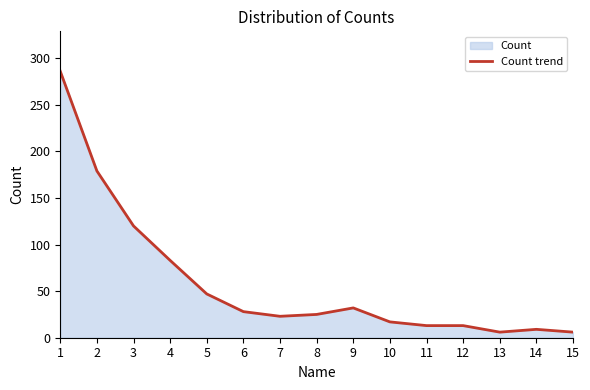

True or false: there are more than 0 points higher than both neighbors.

True